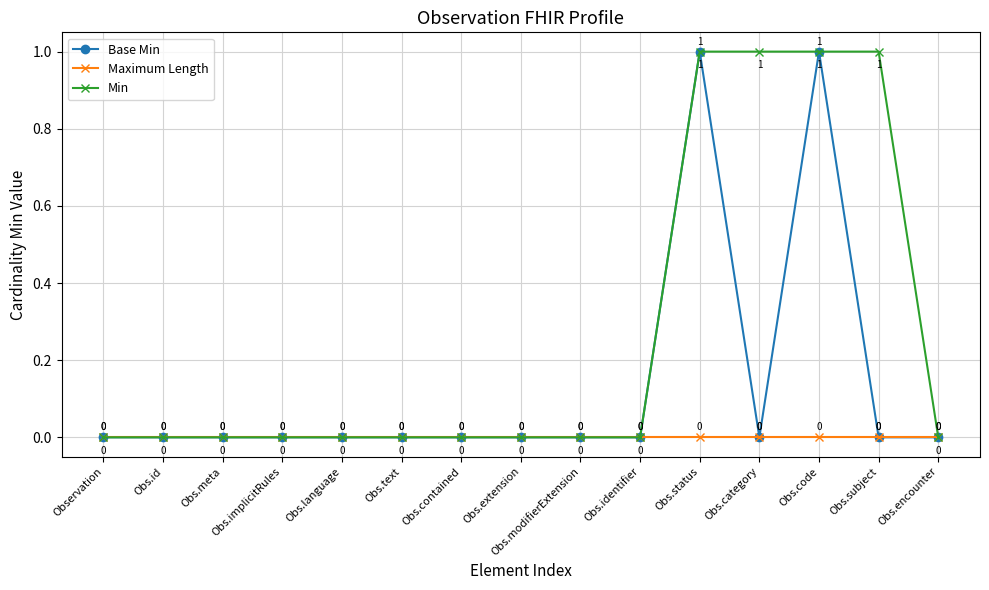

List the series in order of their overall mean, lowest first.

Maximum Length, Base Min, Min